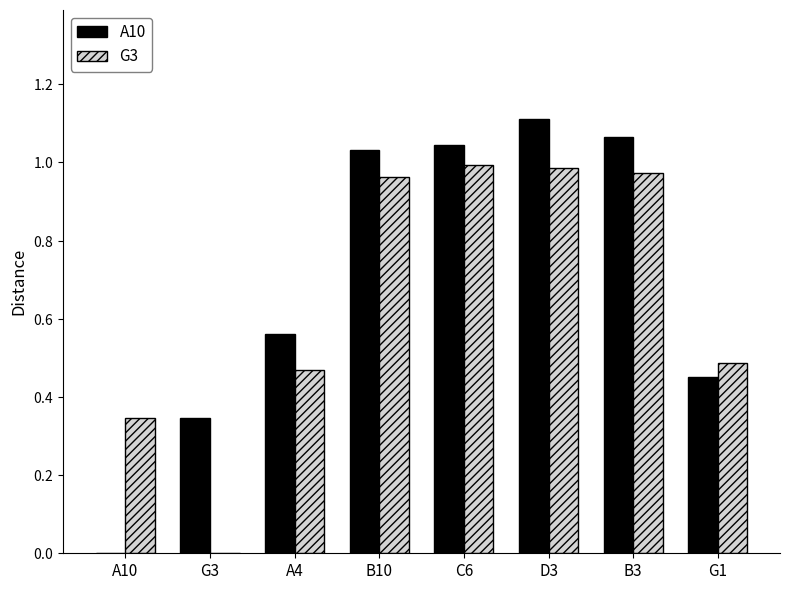

What is the difference between the second highest and second lowest values in the G3 series?

0.6